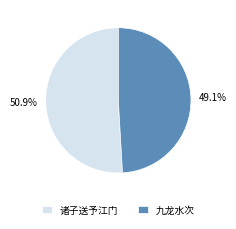

Which category has the smallest portion of the pie?

九龙水次